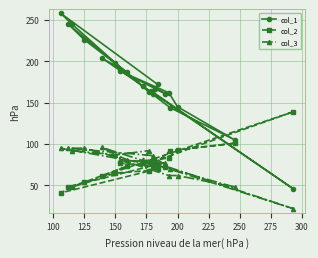

At how many categories does at least one series exceed 118?

19